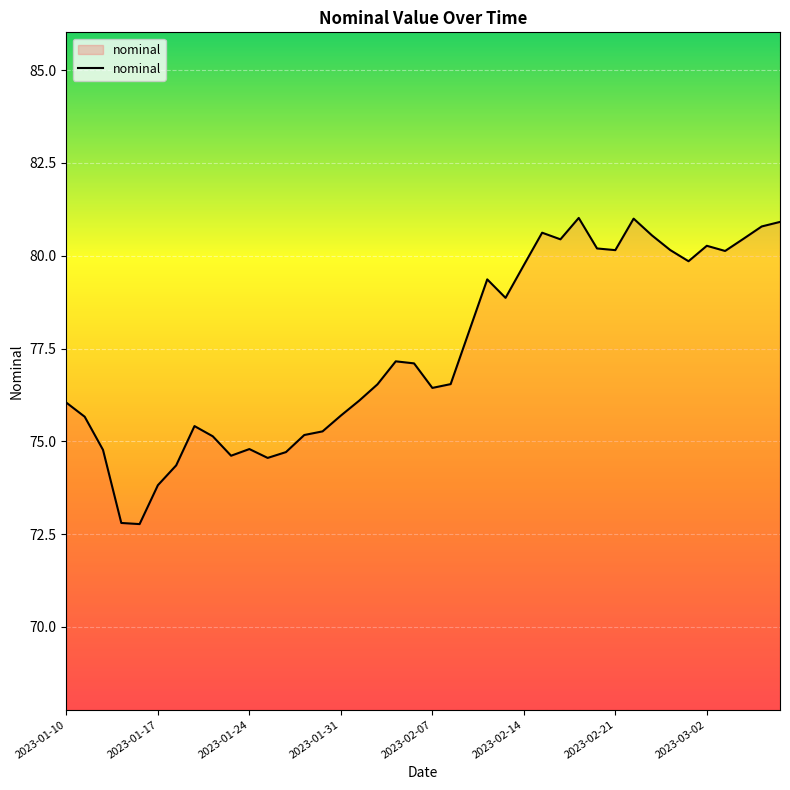

What is the maximum value shown in the chart?

81.0